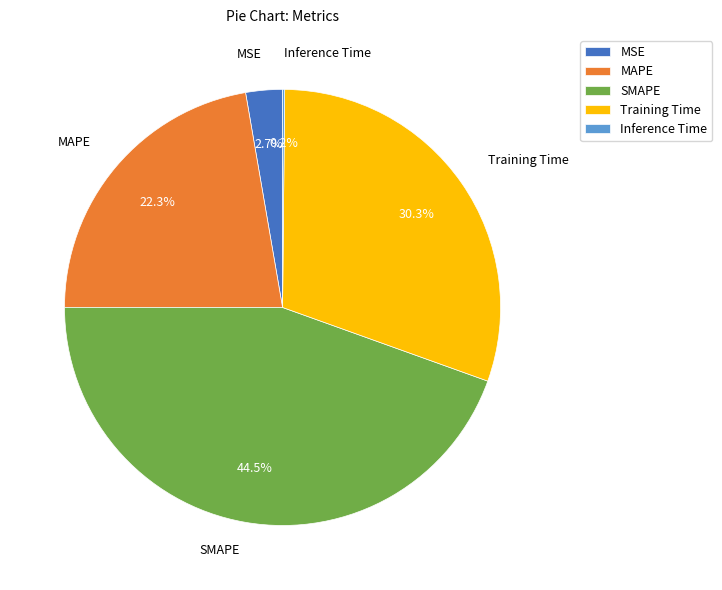

Which slice is the largest?

SMAPE